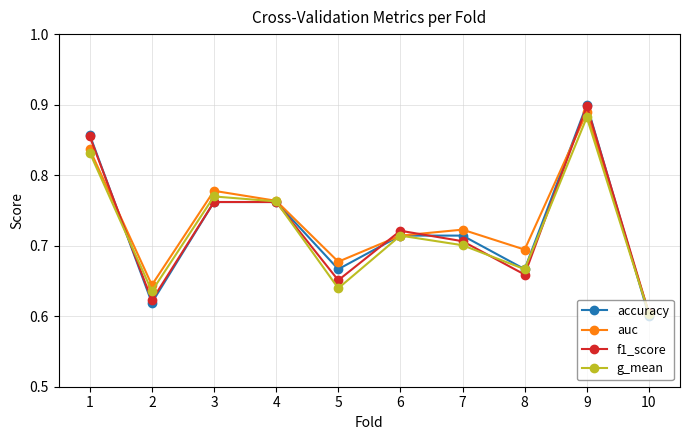

Which category has the lowest value in the auc series?

10